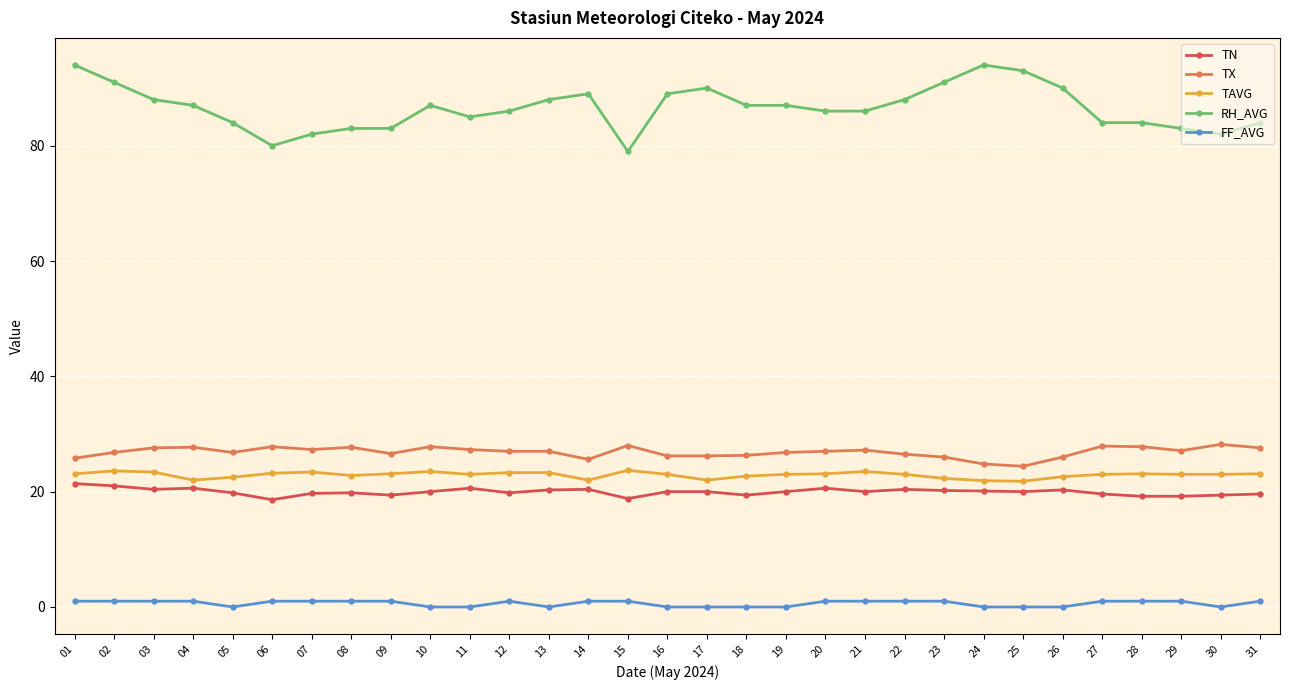

What is the difference between the maximum and second lowest values in the TX series?

3.4